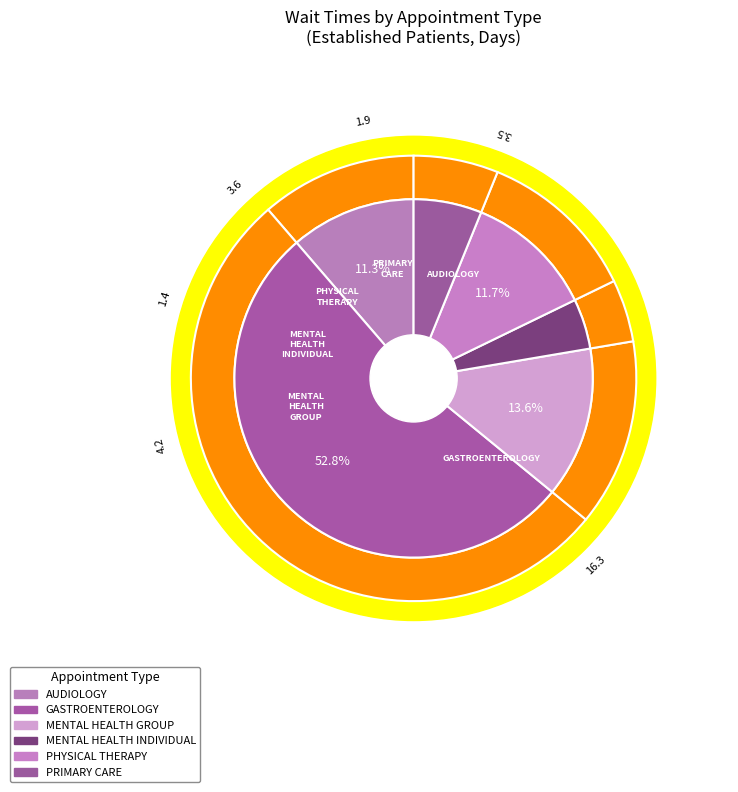

Which has a higher value, MENTAL HEALTH GROUP or PRIMARY CARE?

MENTAL HEALTH GROUP